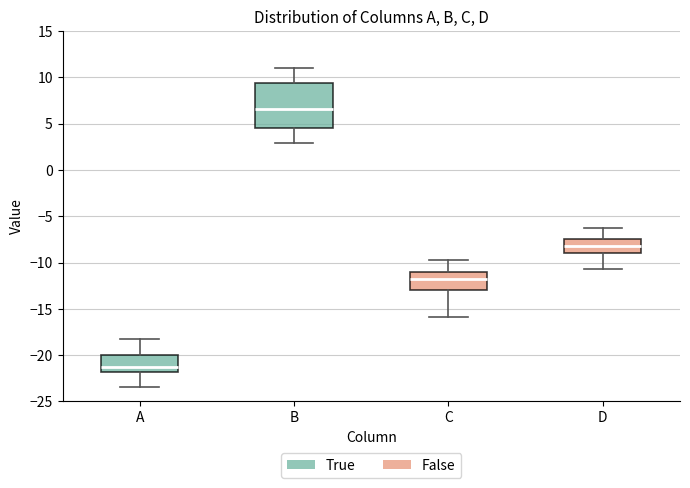

Reading left to right, transcribe this box plot: for each box, give where its median line is, the range the box spans, and where its two whiskers end, as read against the y-axis. The values are not printed on the chart, so give them approximately, as read against the axis.

A: median -21.0, box -22.0 to -20.0, whiskers -23.5 to -18.0
B: median 6.5, box 4.5 to 9.5, whiskers 3.0 to 11.0
C: median -12.0, box -13.0 to -11.0, whiskers -16.0 to -10.0
D: median -8.0, box -9.0 to -7.5, whiskers -10.5 to -6.5